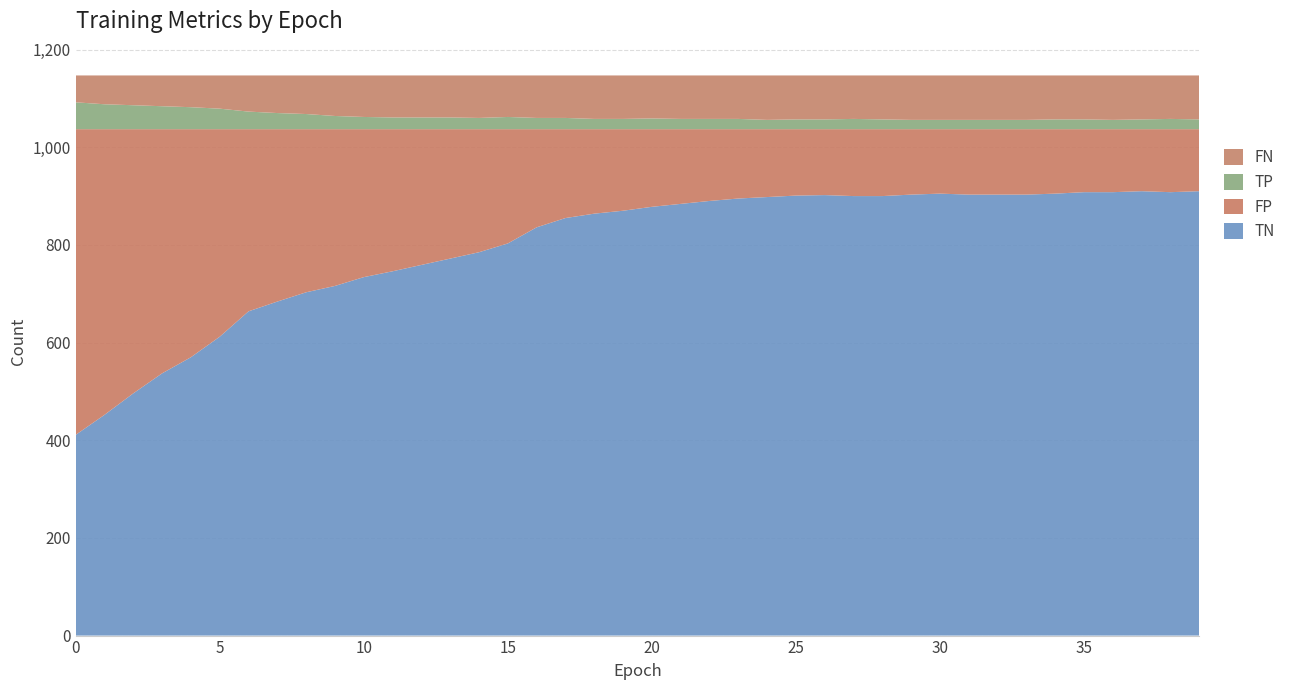

Reading left to right, extract all data points from this chart.

TP: 55	51	49	47	45	42	36	33	31	27	25	24	24	24	23	25	23	23	21	21	22	21	21	21	19	20	20	21	20	19	19	19	19	19	20	20	19	20	21	20
TN: 411	452	496	537	570	612	664	684	703	716	734	746	759	772	785	803	836	855	864	870	878	884	890	895	898	901	902	900	900	903	905	903	903	903	905	908	908	910	908	910
FP: 626	585	541	500	467	425	373	353	334	321	303	291	278	265	252	234	201	182	173	167	159	153	147	142	139	136	135	137	137	134	132	134	134	134	132	129	129	127	129	127
FN: 55	59	61	63	65	68	74	77	79	83	85	86	86	86	87	85	87	87	89	89	88	89	89	89	91	90	90	89	90	91	91	91	91	91	90	90	91	90	89	90